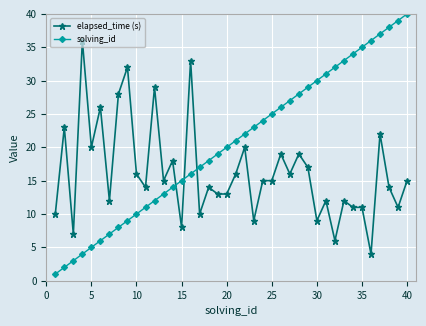

Which series has the largest range (max minus min)?

solving_id